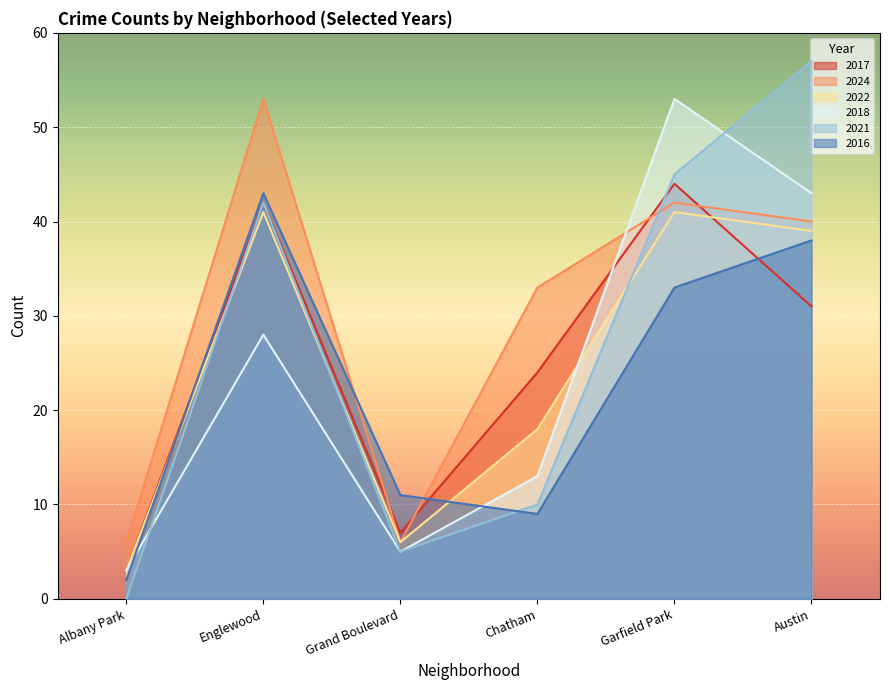

Between Englewood and Chatham, which series saw the biggest shift?

2016